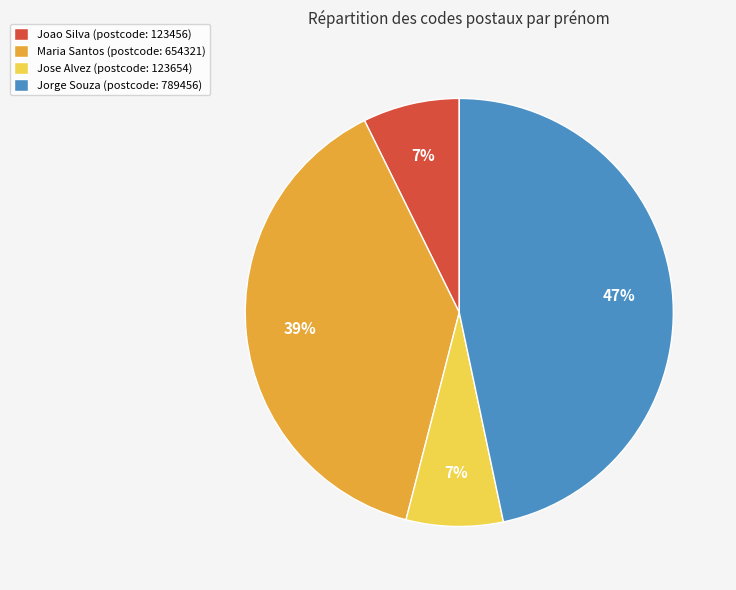

What percentage is the Joao slice, to the nearest percent?

7%